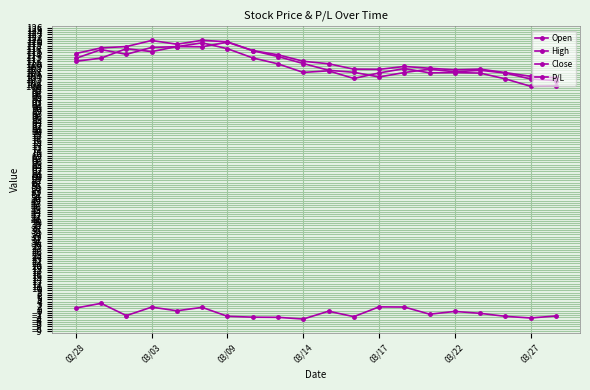

Count the number of categories in the chart.

20